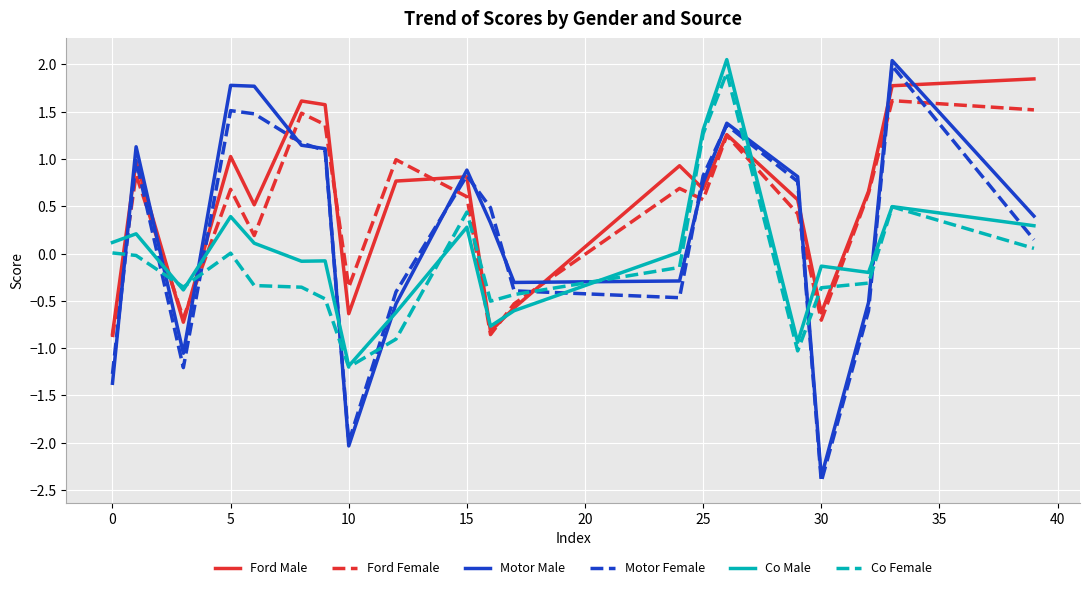

How many values in the Motor Female series are below 0?

8